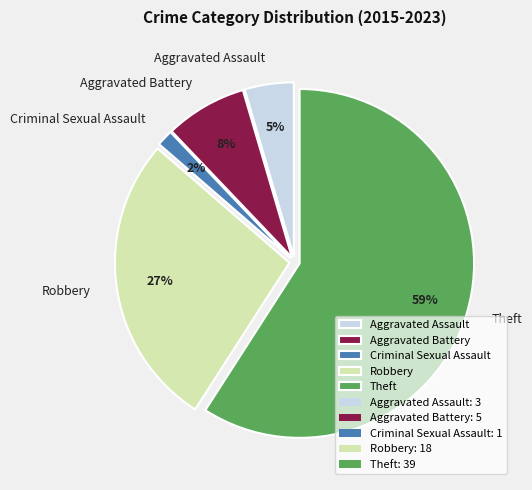

To the nearest percent, what portion does Robbery represent?

27%